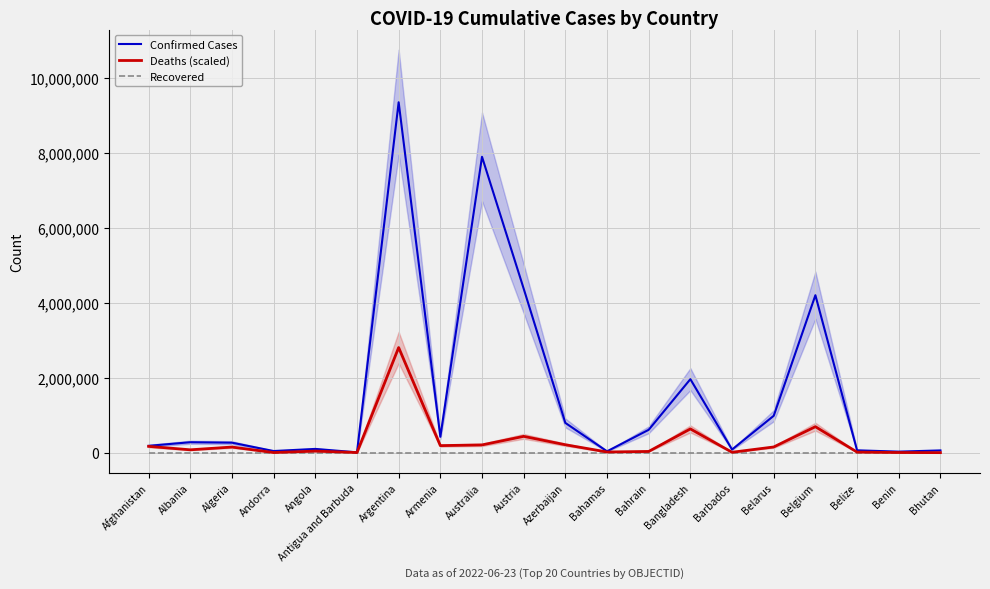

True or false: Recovered has more than 2 points higher than both neighbors.

False